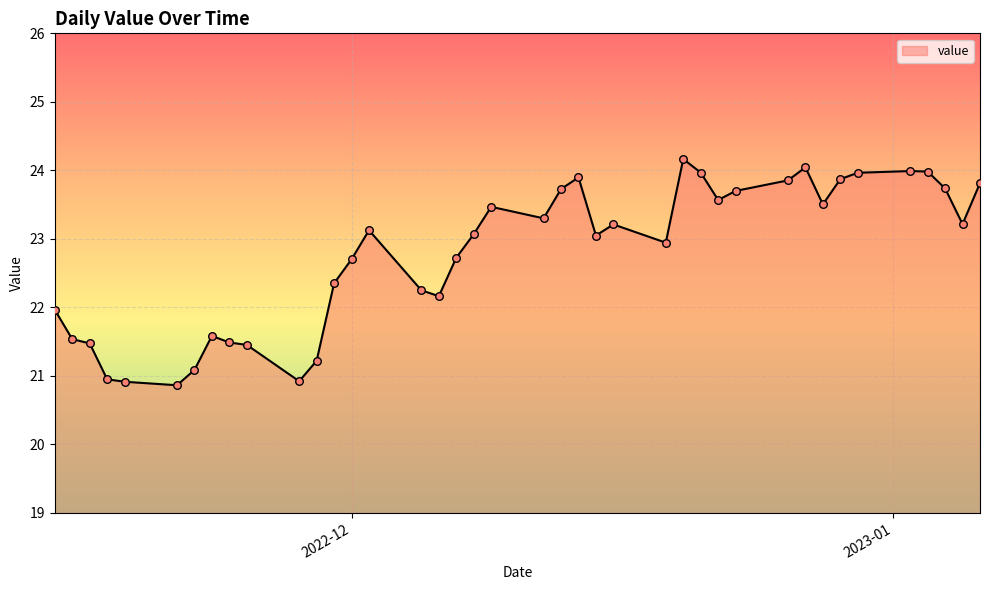

What is the minimum value shown in the chart?

20.9